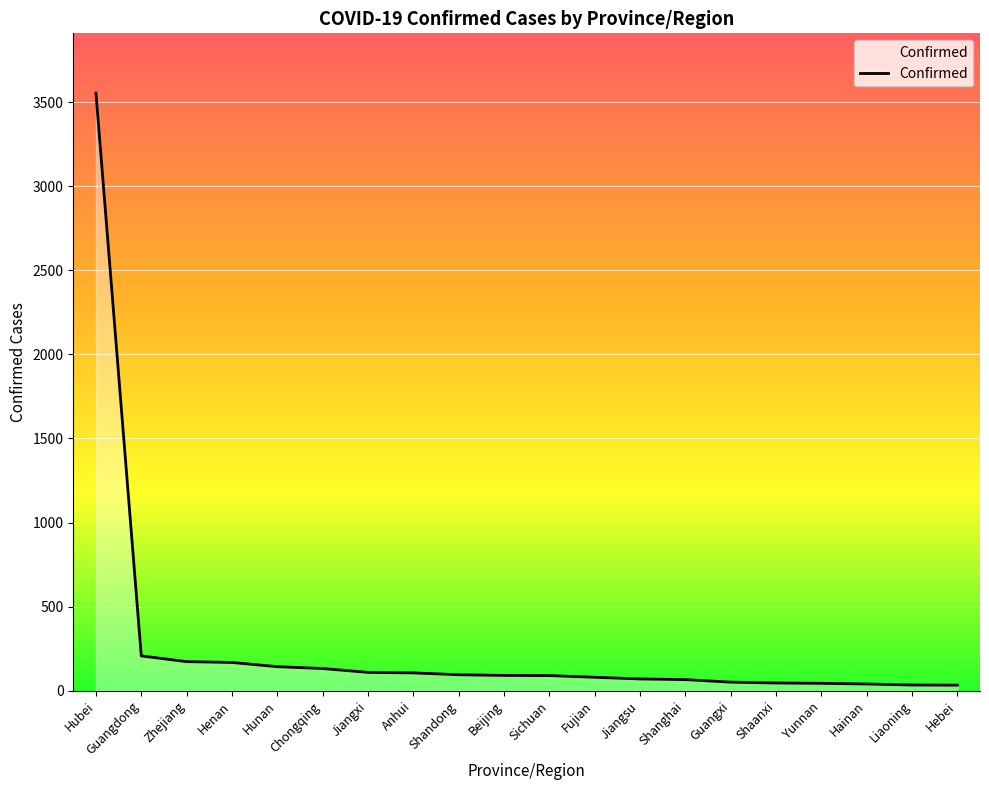

What is the ratio of the value at Jiangxi to the value at Shandong?

1.1